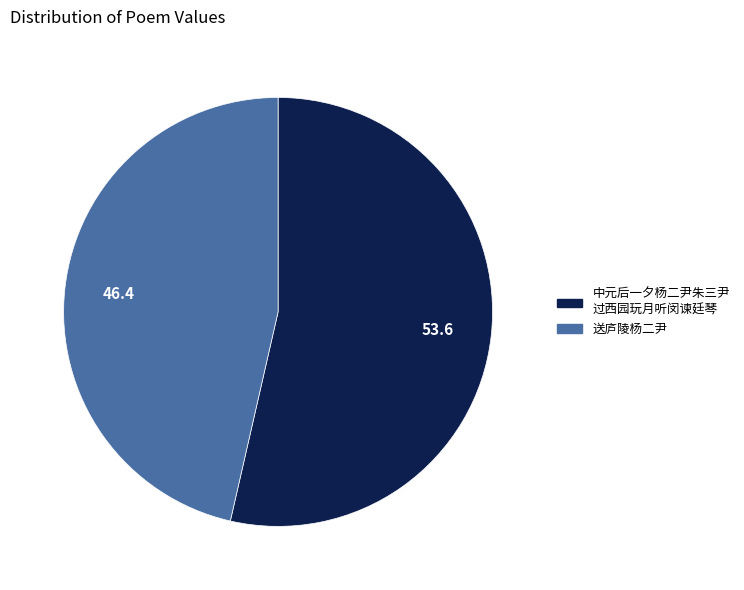

Does any single category account for the majority?

Yes